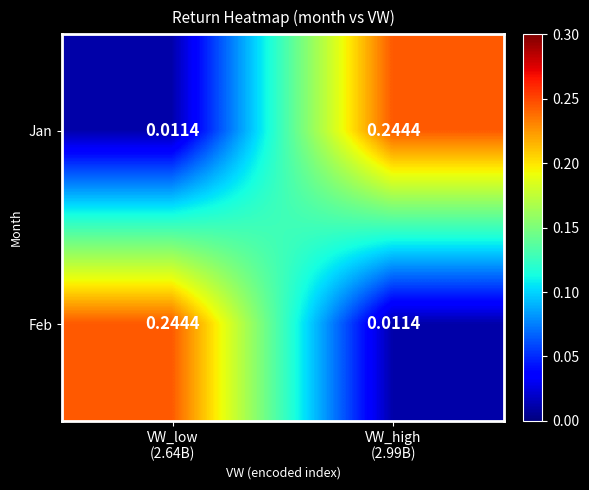

How many categories are shown in the chart?

2